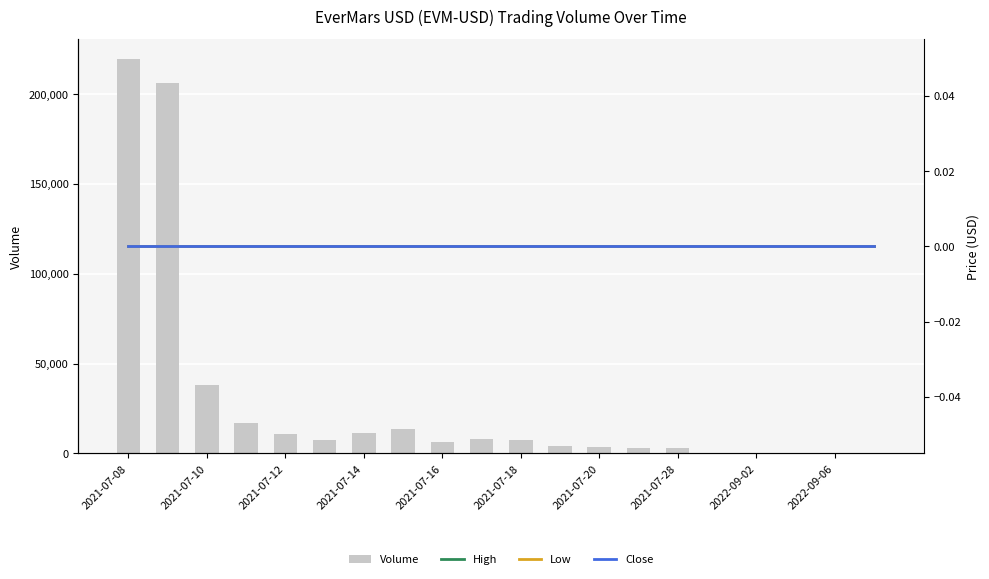

What is the approximate value of Volume at 2021-07-20, to the nearest 50?

3750